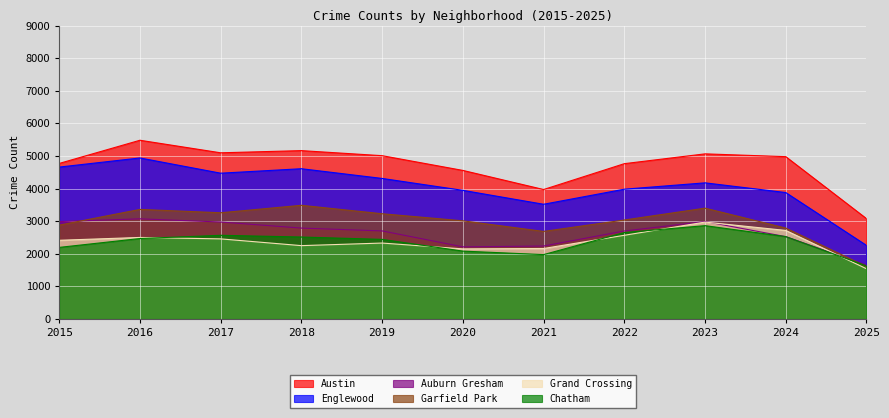

The Austin series shows 6775 at 2019. True or false?

False